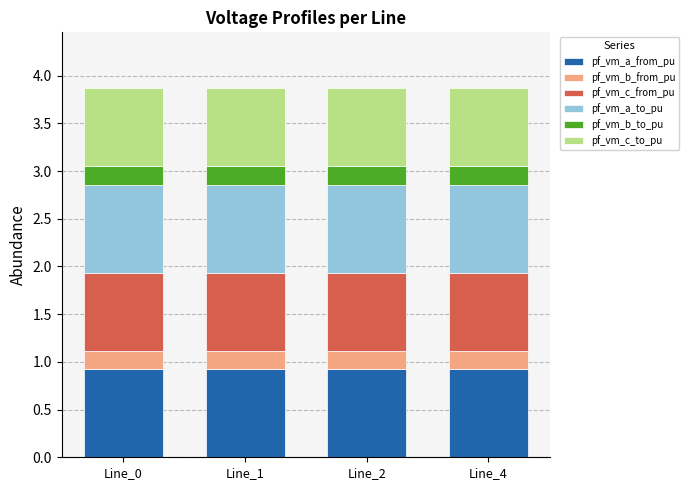

Count the number of categories in the chart.

4